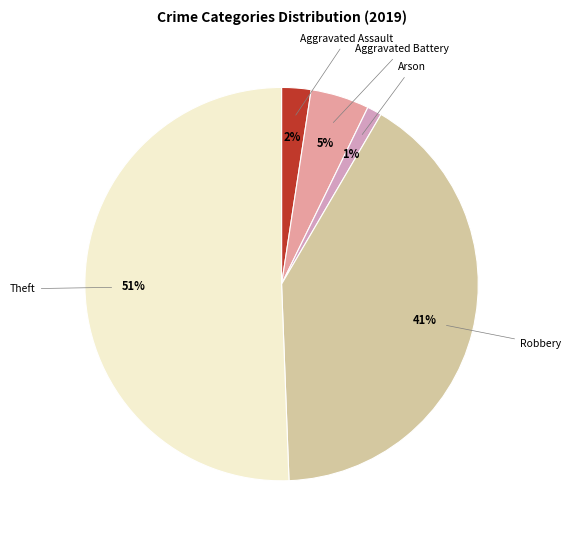

Which category has the biggest portion of the pie?

Theft